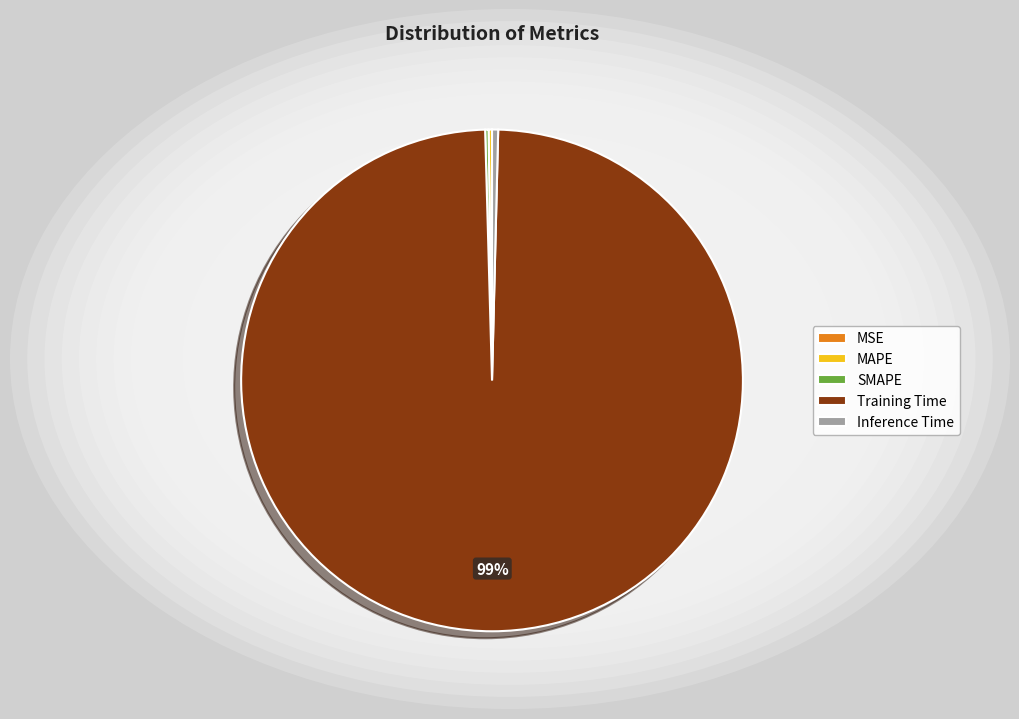

Which slice is the largest?

Training Time